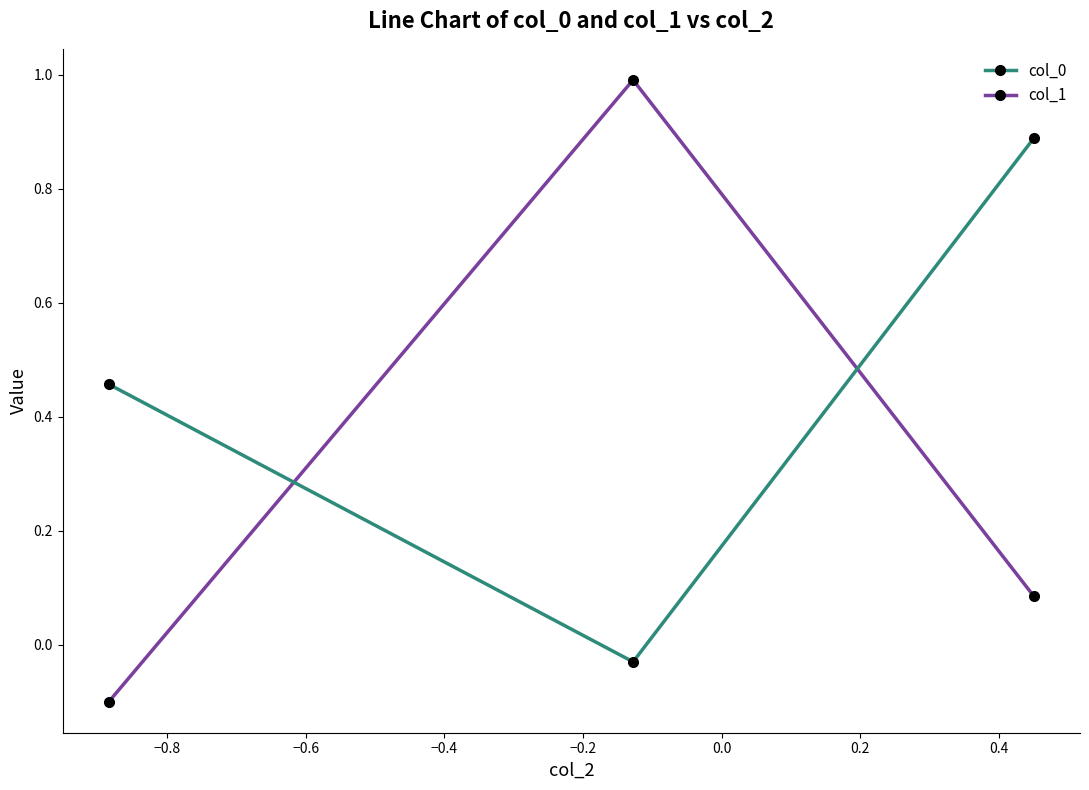

What is the value of the col_1 point at the 1st from the left?

-0.1